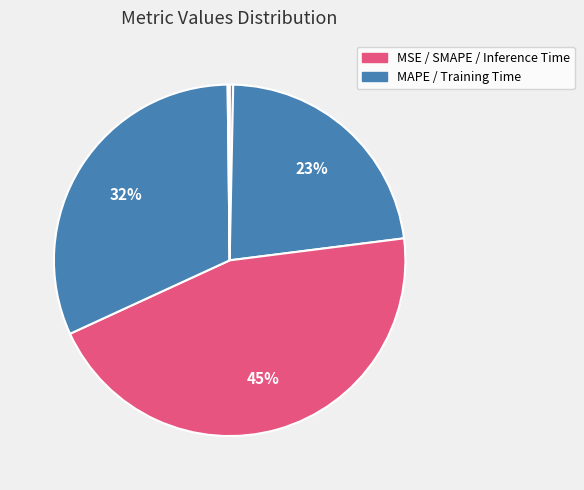

Is there a majority slice in this chart?

No